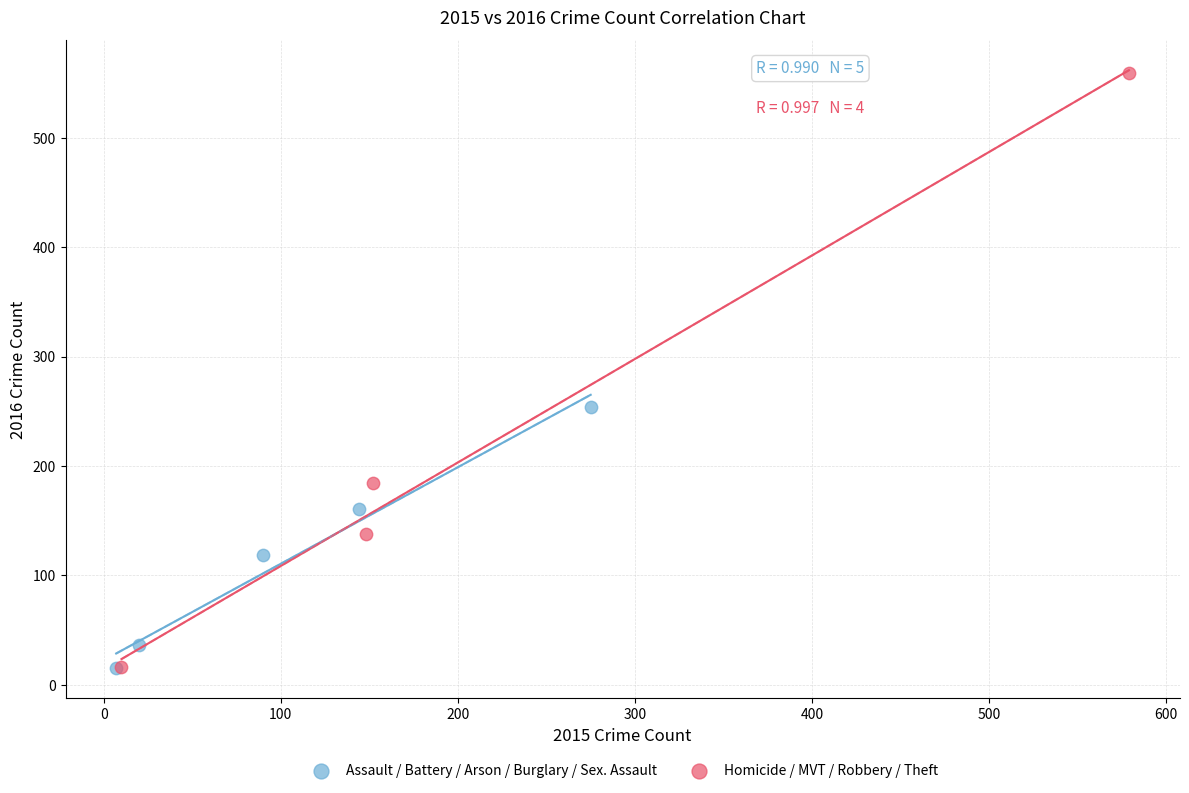

Which series contains the highest Y value?

Homicide / MVT / Robbery / Theft